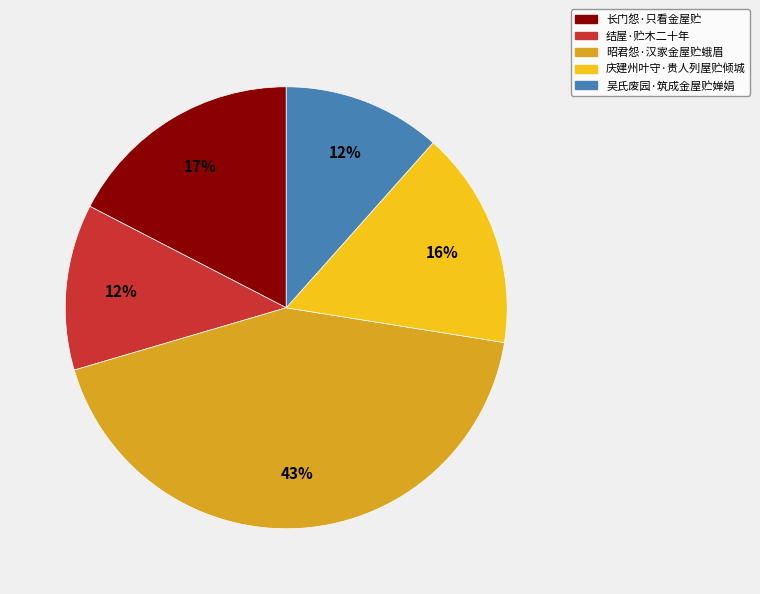

Is there a majority slice in this chart?

No